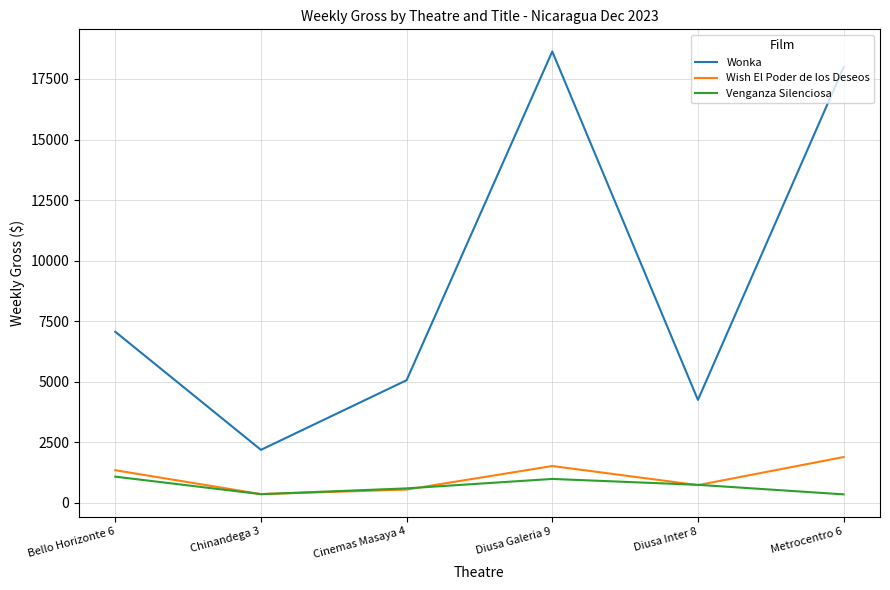

Does the chart have visible grid lines?

Yes